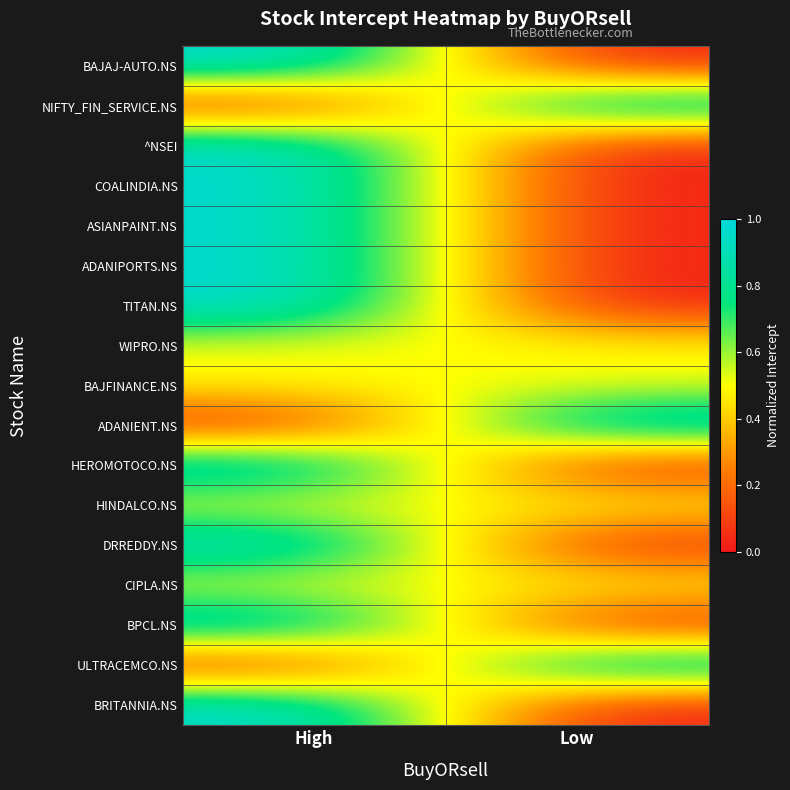

Reading left to right, list all the values displayed in this chart.

BAJAJ-AUTO.NS: High=1.0	Low=0.0
NIFTY_FIN_SERVICE.NS: High=0.0	Low=1.0
^NSEI: High=1.0	Low=0.0
COALINDIA.NS: High=1.0	Low=0.0
ASIANPAINT.NS: High=1.0	Low=0.0
ADANIPORTS.NS: High=1.0	Low=0.0
TITAN.NS: High=1.0	Low=0.0
WIPRO.NS: High=0.5	Low=0.5
BAJFINANCE.NS: High=0.5	Low=0.5
ADANIENT.NS: High=0.0	Low=1.0
HEROMOTOCO.NS: High=1.0	Low=0.0
HINDALCO.NS: High=0.5	Low=0.5
DRREDDY.NS: High=1.0	Low=0.0
CIPLA.NS: High=0.5	Low=0.5
BPCL.NS: High=1.0	Low=0.0
ULTRACEMCO.NS: High=0.0	Low=1.0
BRITANNIA.NS: High=1.0	Low=0.0